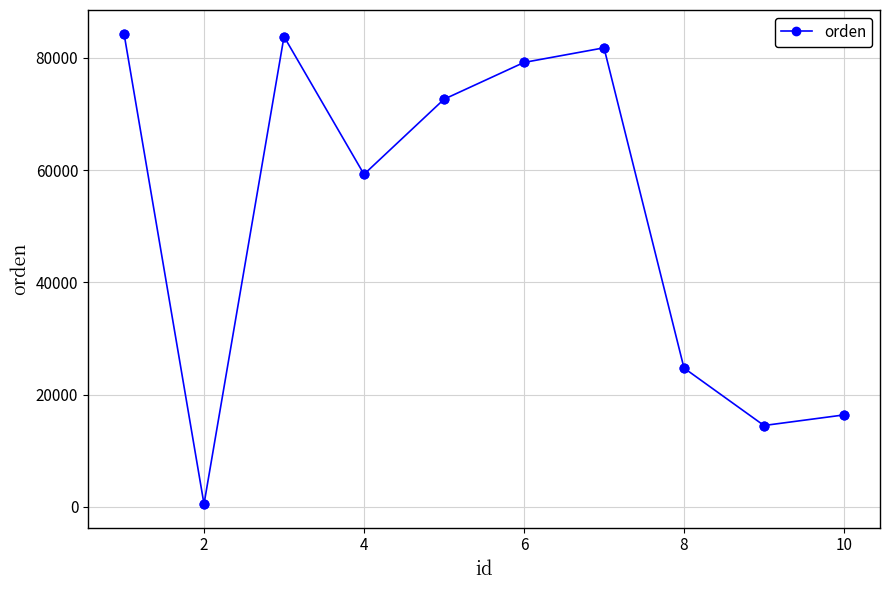

How many points are lower than both their immediate neighbors (excluding endpoints)?

3